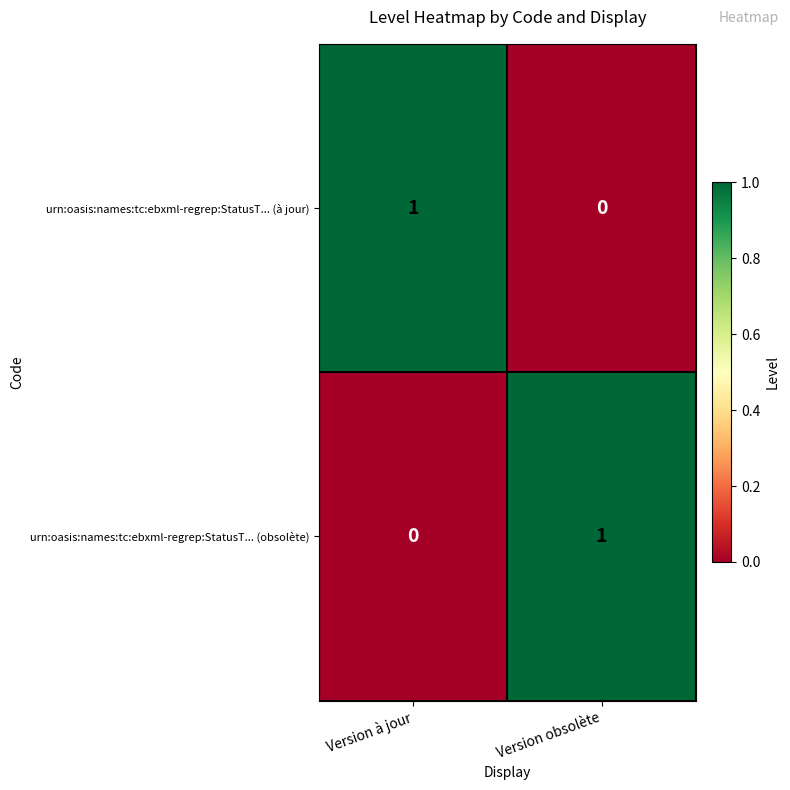

Count the number of data series in this chart.

2